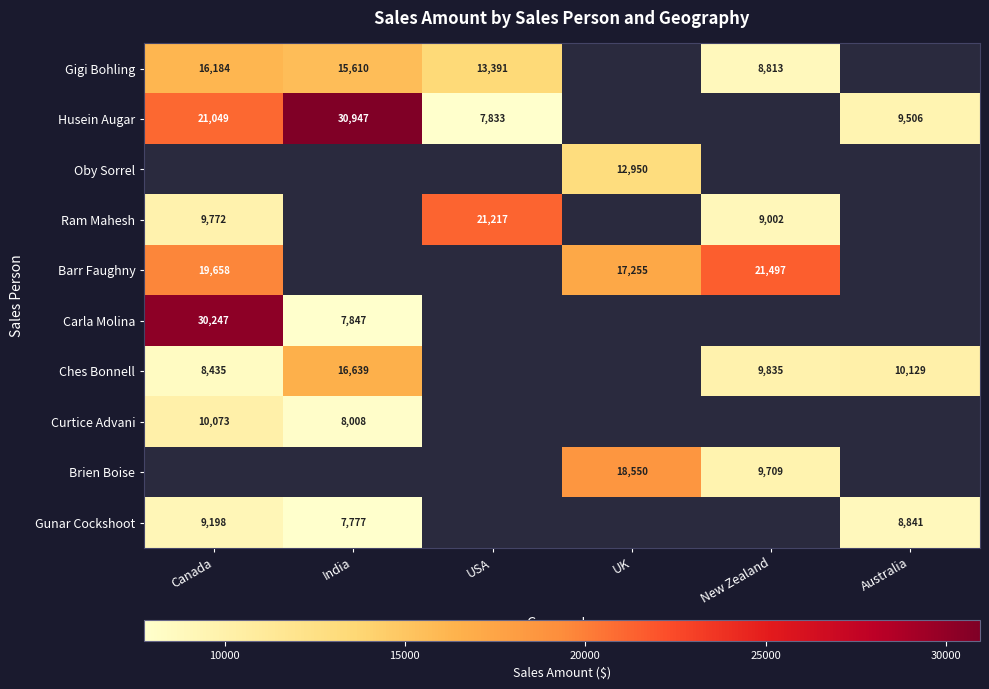

At how many categories does at least one series exceed 10492?

5